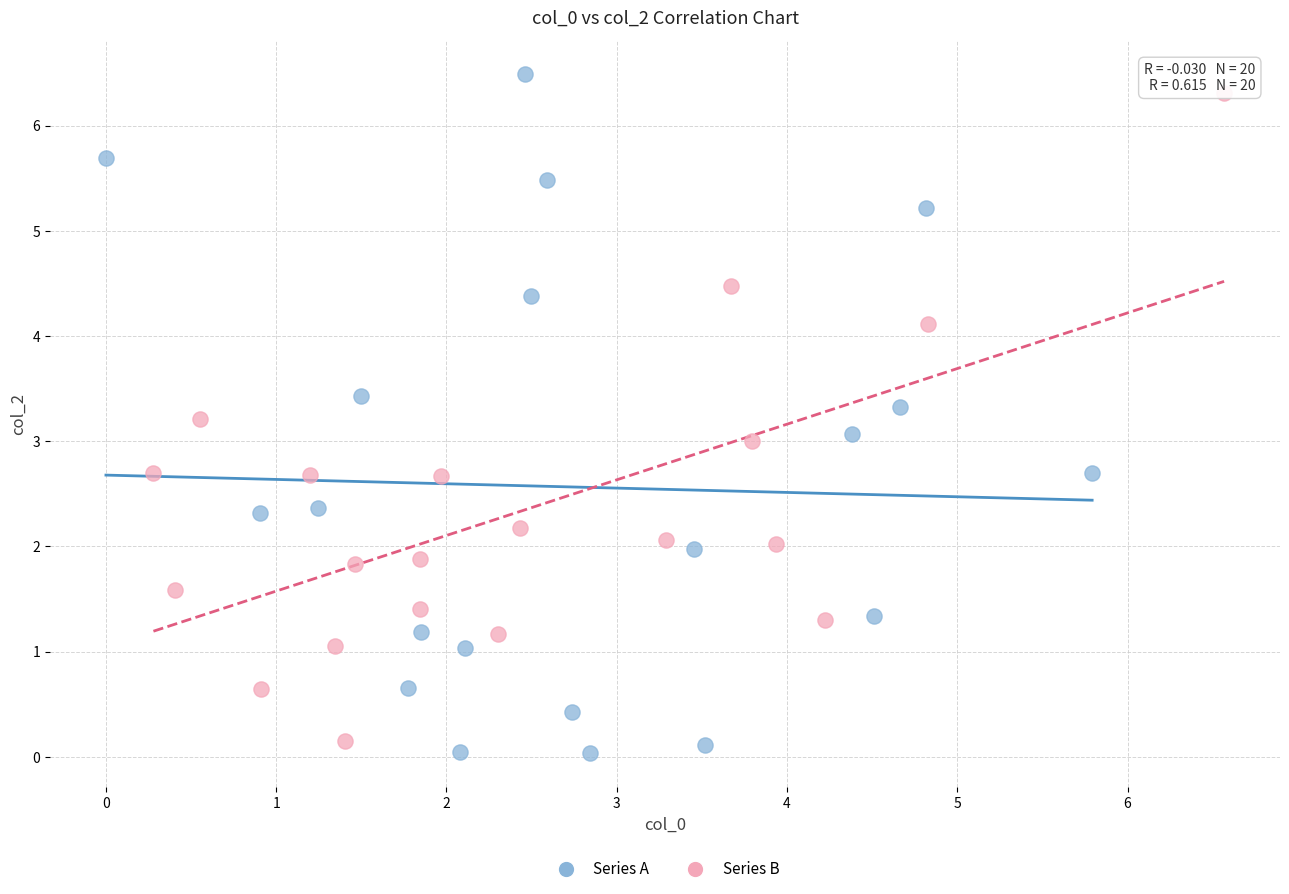

Which series has the largest Y range (max minus min)?

Series A